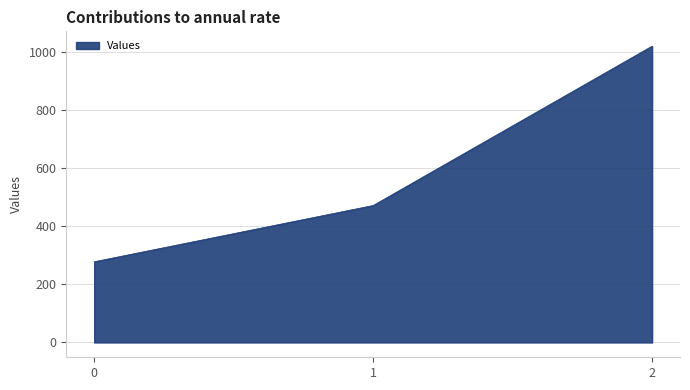

The value at 0 is 277.8. True or false?

True